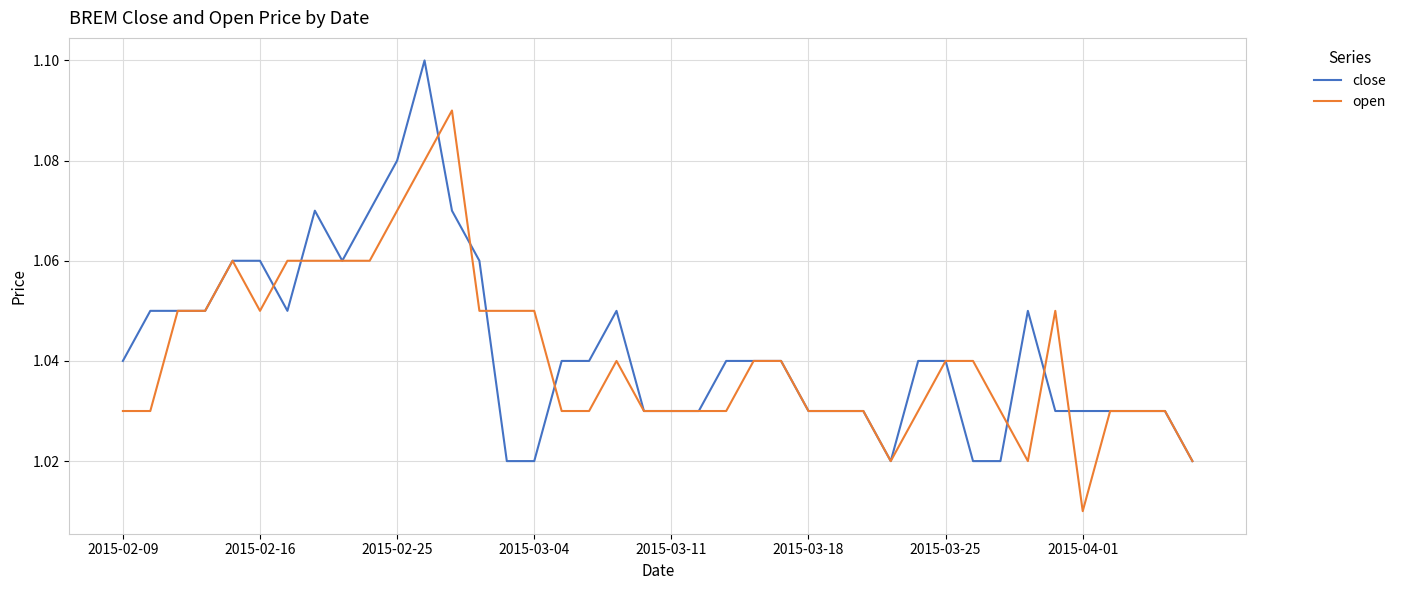

After their last crossing, which series has the higher values: open or close?

close